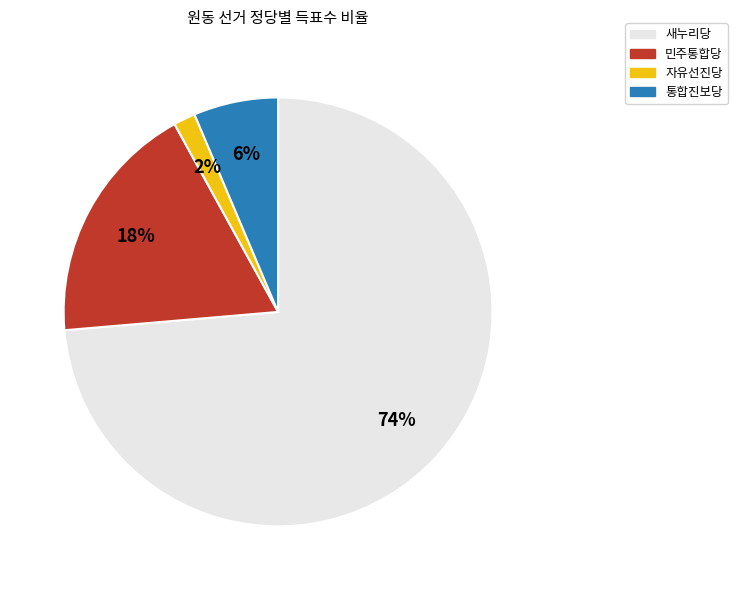

Between 자유선진당 and 민주통합당, which is larger?

민주통합당